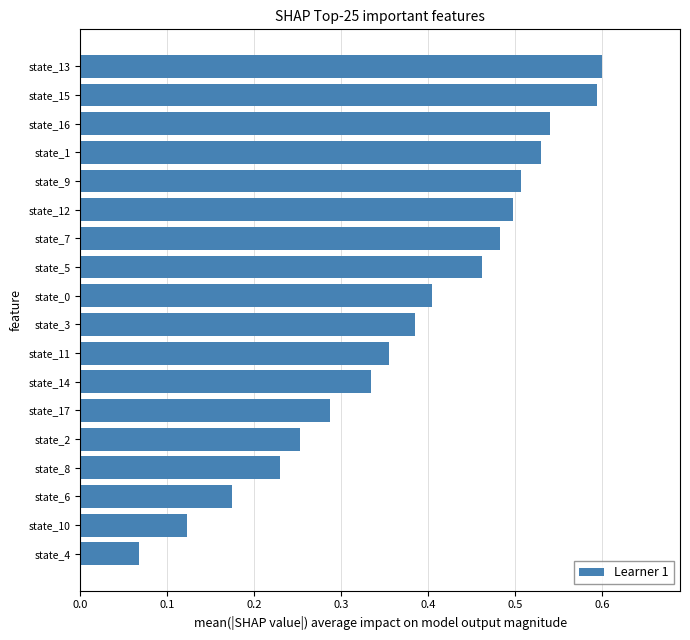

At which label is the value closest to 0?

state_4